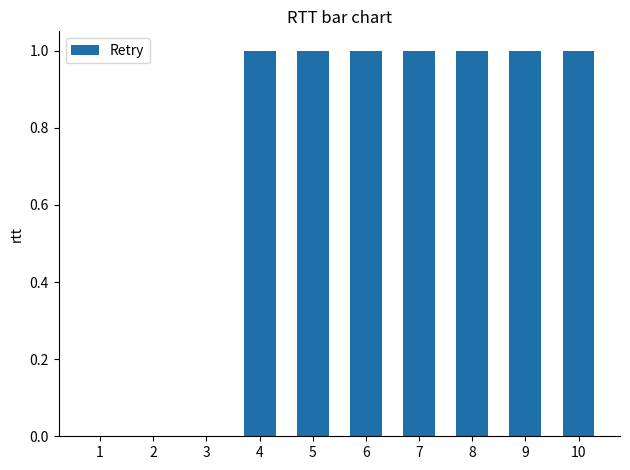

What is the sum of all values?

7